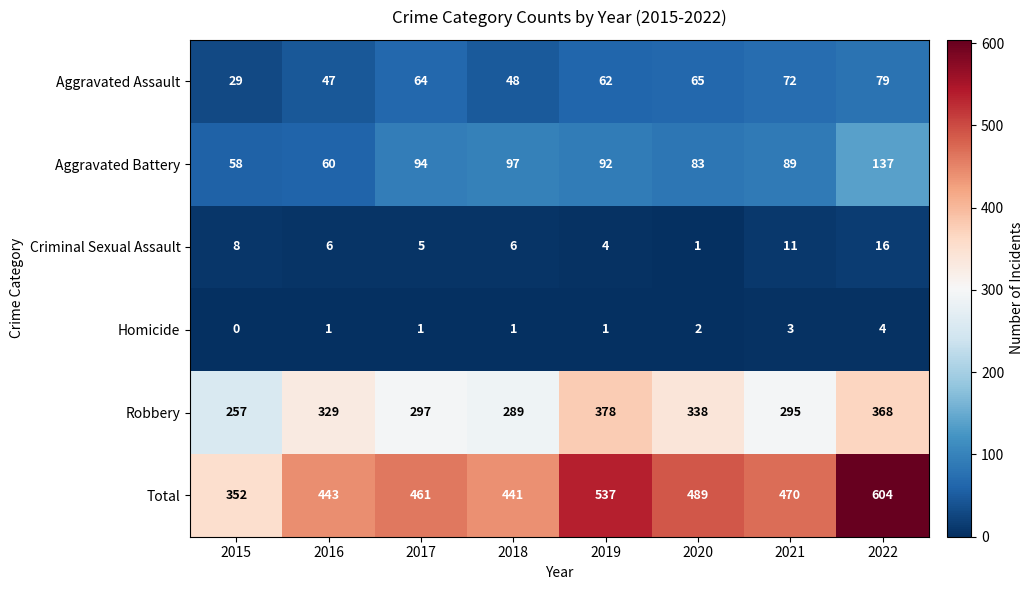

The Total series shows 234 at 2015. True or false?

False